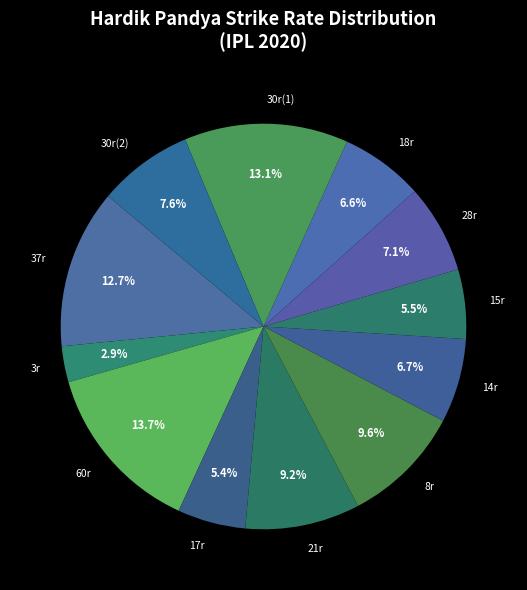

Does 37r account for over 50% of the chart?

No